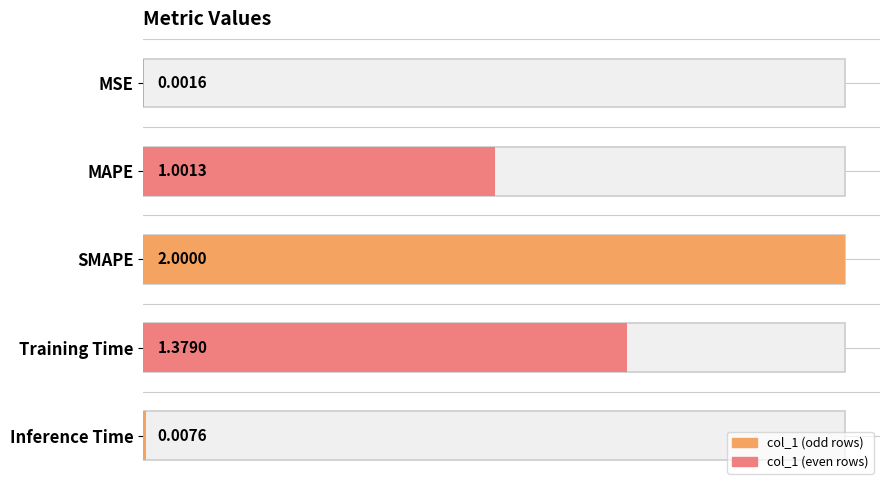

What is the difference between the second highest and second lowest values?

1.4